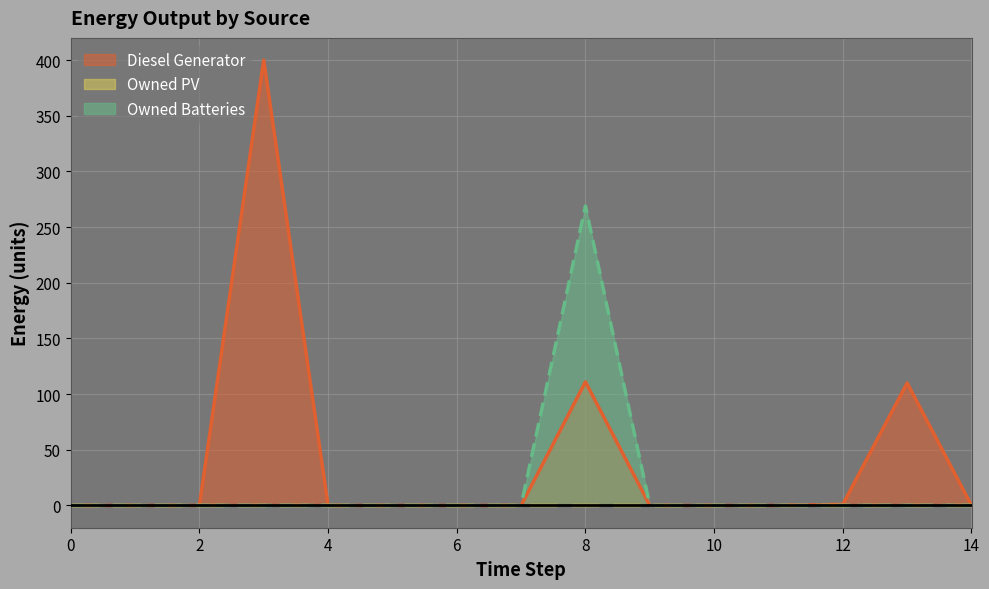

What is the difference between the maximum and minimum values in the Owned Batteries series?

269.0